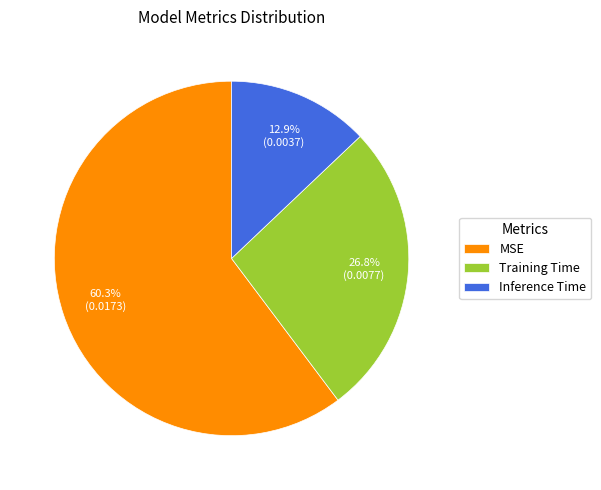

To the nearest percent, what percentage of the pie is MSE?

60%